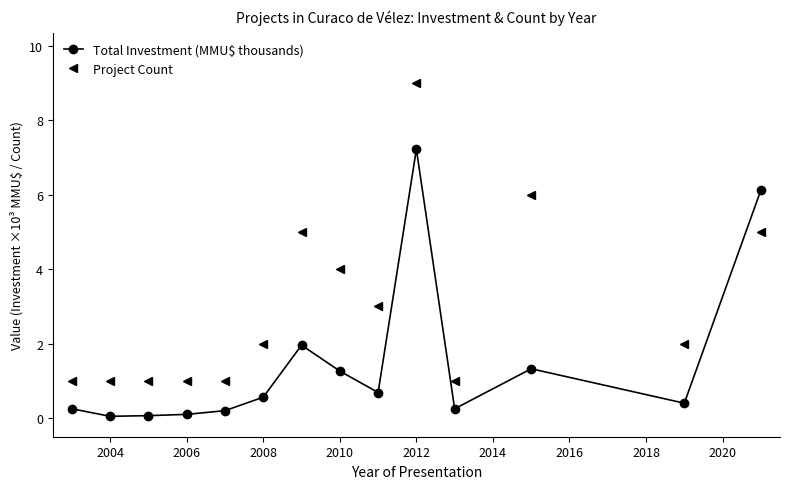

What are all the series names shown in the legend?

Total Investment (MMU$ thousands), Project Count